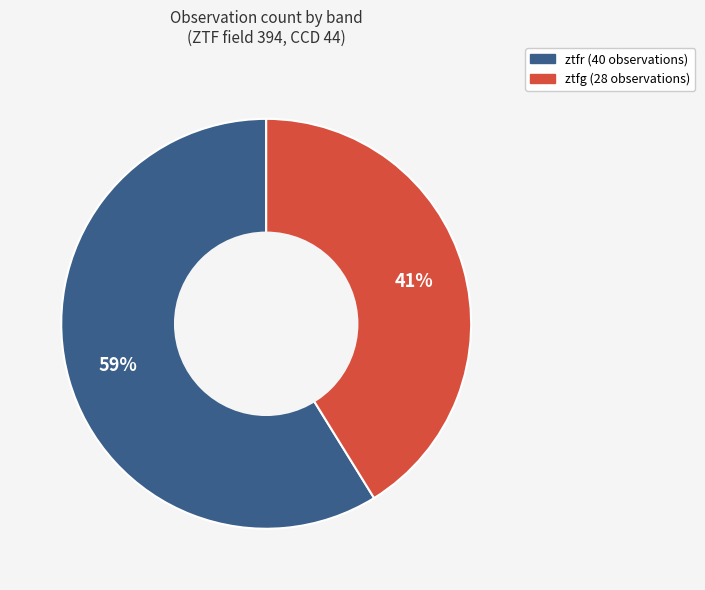

Which slice is the smallest?

ztfg